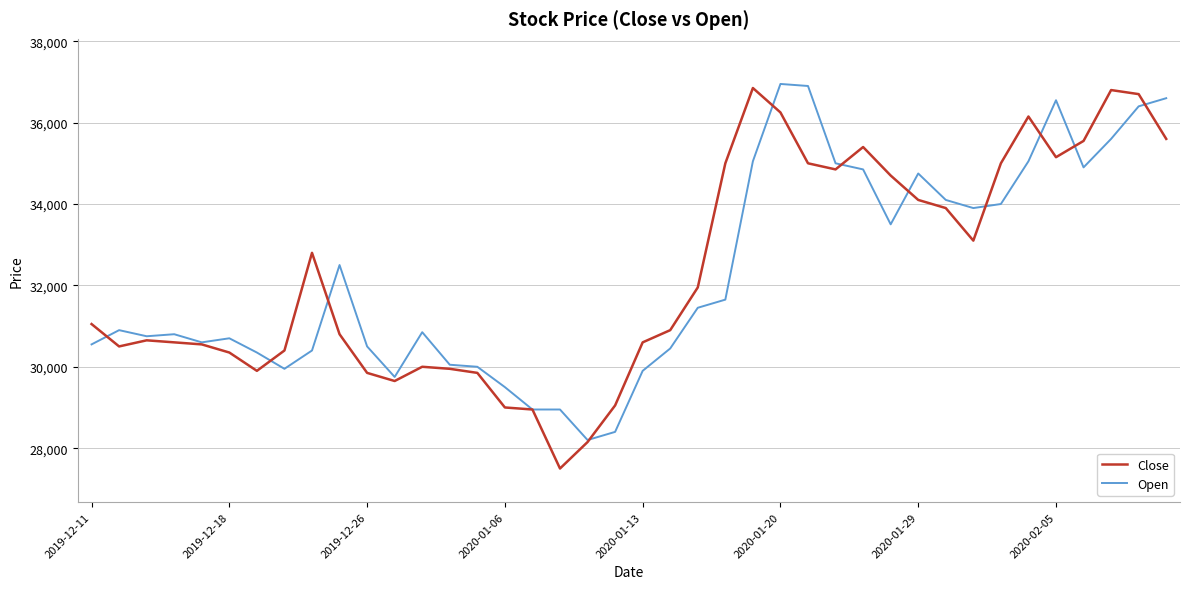

What are all the series names shown in the legend?

Close, Open